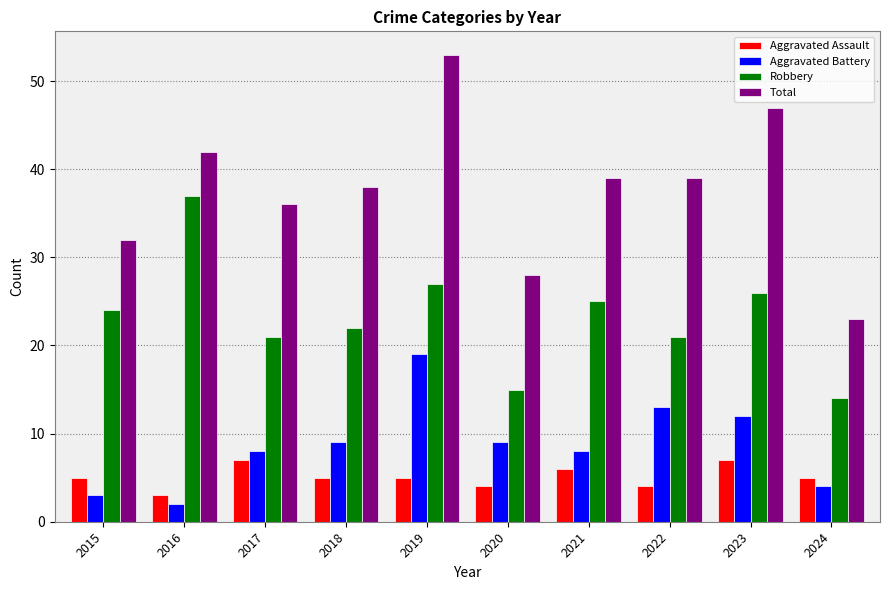

What is the difference between the highest and lowest values at 2024?

19